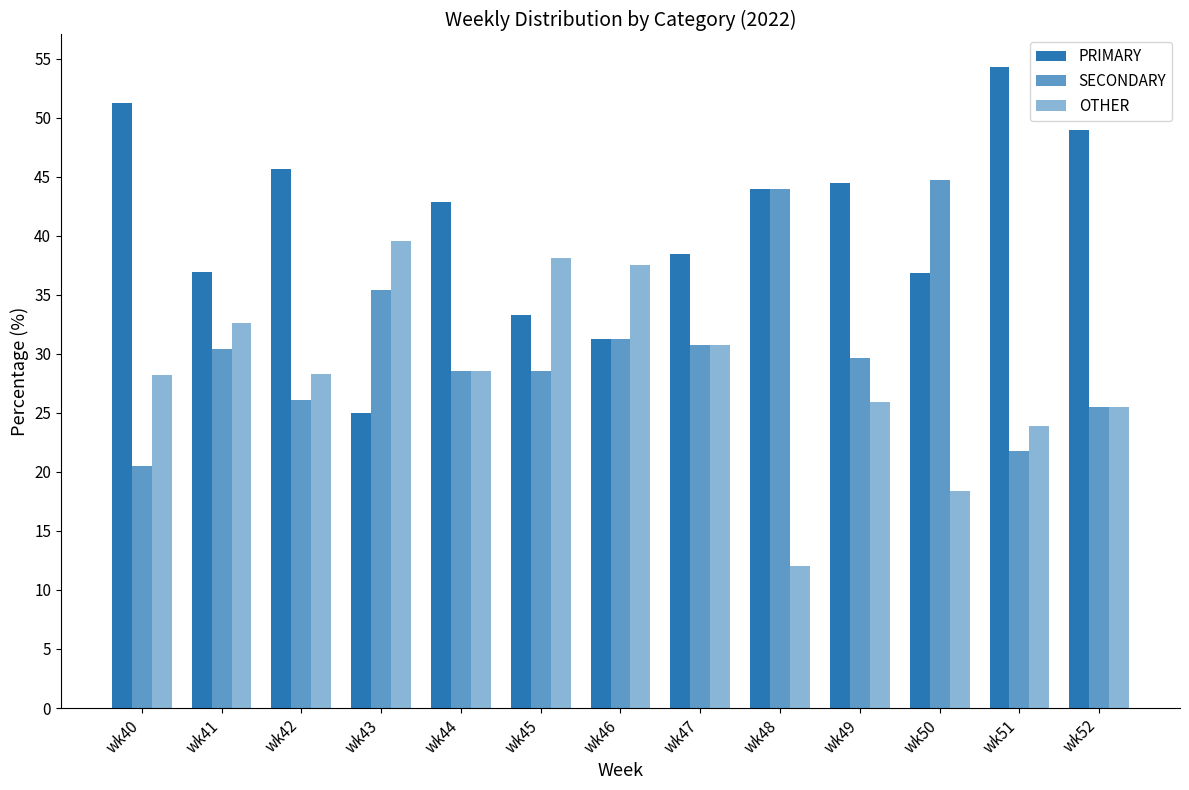

Reading left to right, what are all the values shown in this chart?

PRIMARY: 51.3	37.0	45.7	25.0	42.9	33.3	31.2	38.5	44.0	44.4	36.8	54.3	48.9
SECONDARY: 20.5	30.4	26.1	35.4	28.6	28.6	31.2	30.8	44.0	29.6	44.7	21.7	25.5
OTHER: 28.2	32.6	28.3	39.6	28.6	38.1	37.5	30.8	12.0	25.9	18.4	23.9	25.5